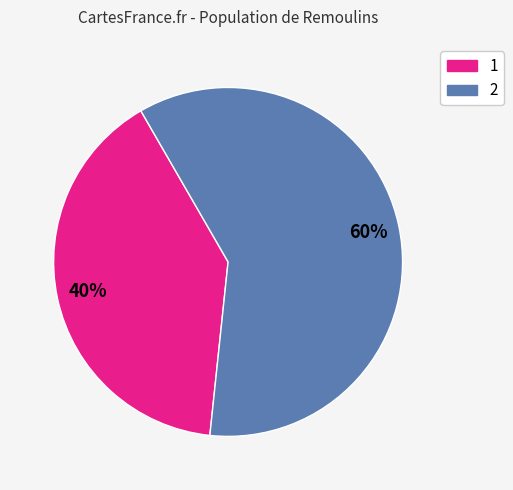

To the nearest percent, what portion does 1 represent?

40%